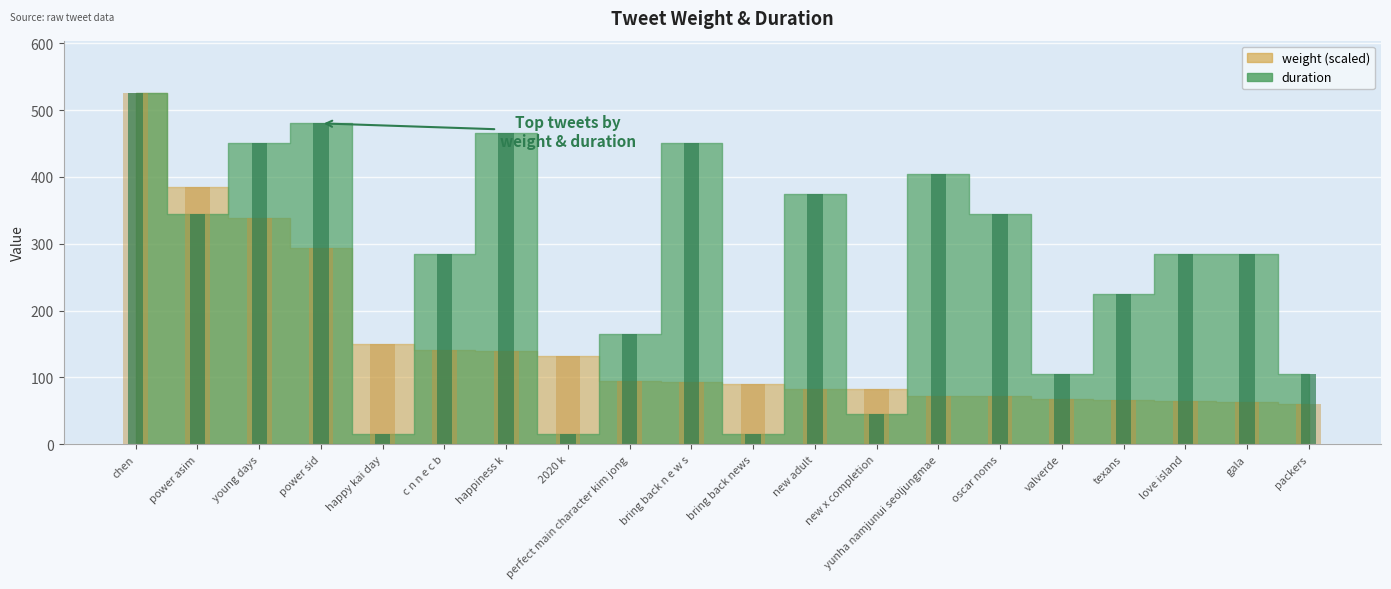

How many groups of bars are there?

20